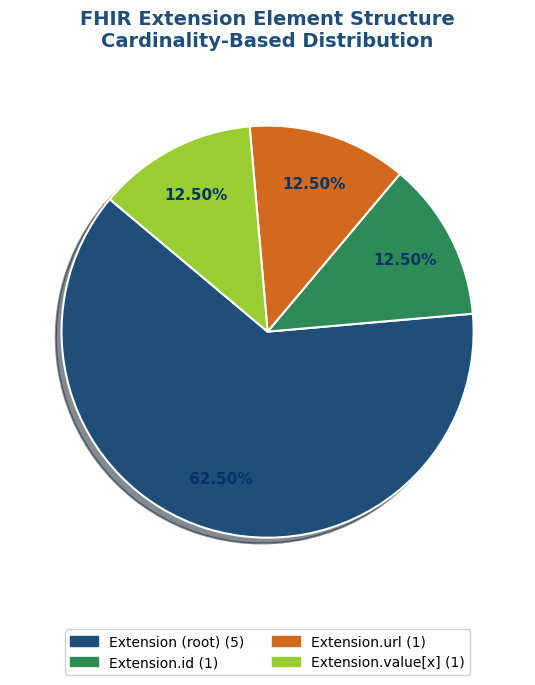

Is there a majority slice in this chart?

Yes